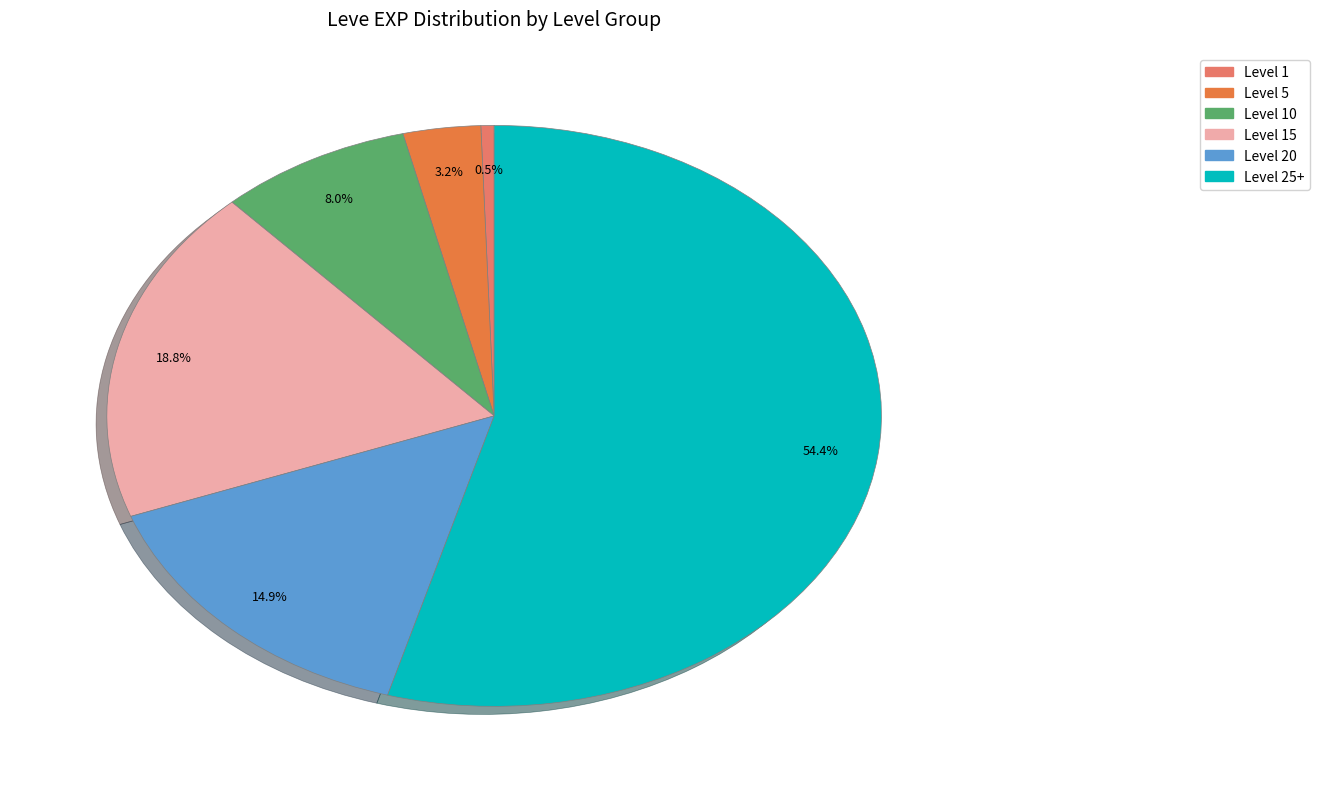

Do Level 5 and Level 20 together represent more than half of the pie?

No